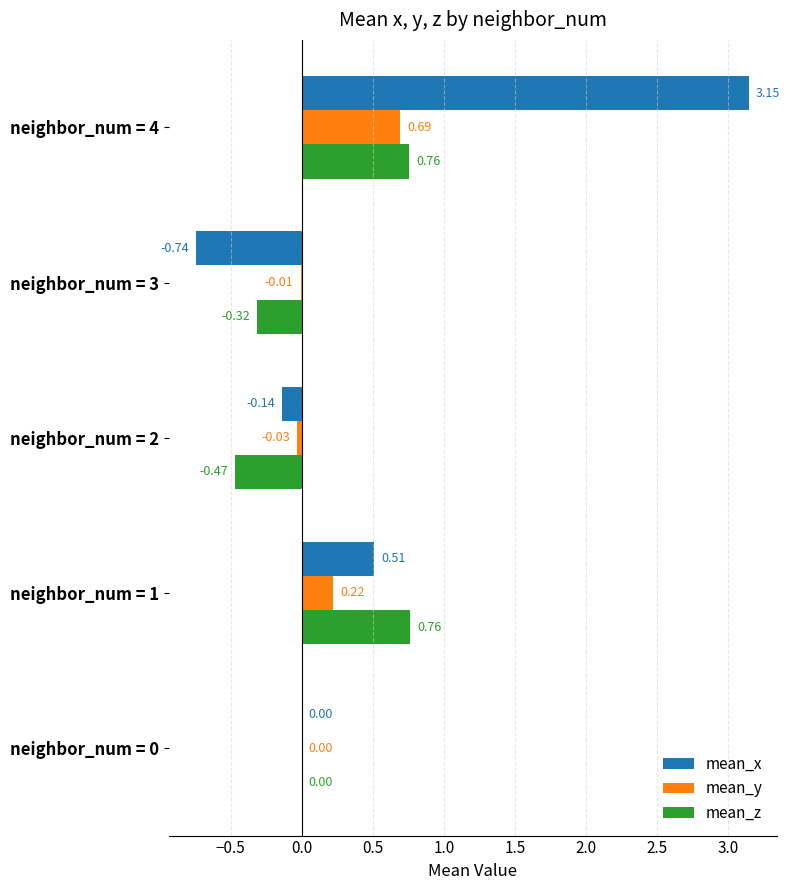

At which category is the sum across all series the highest?

neighbor_num = 4